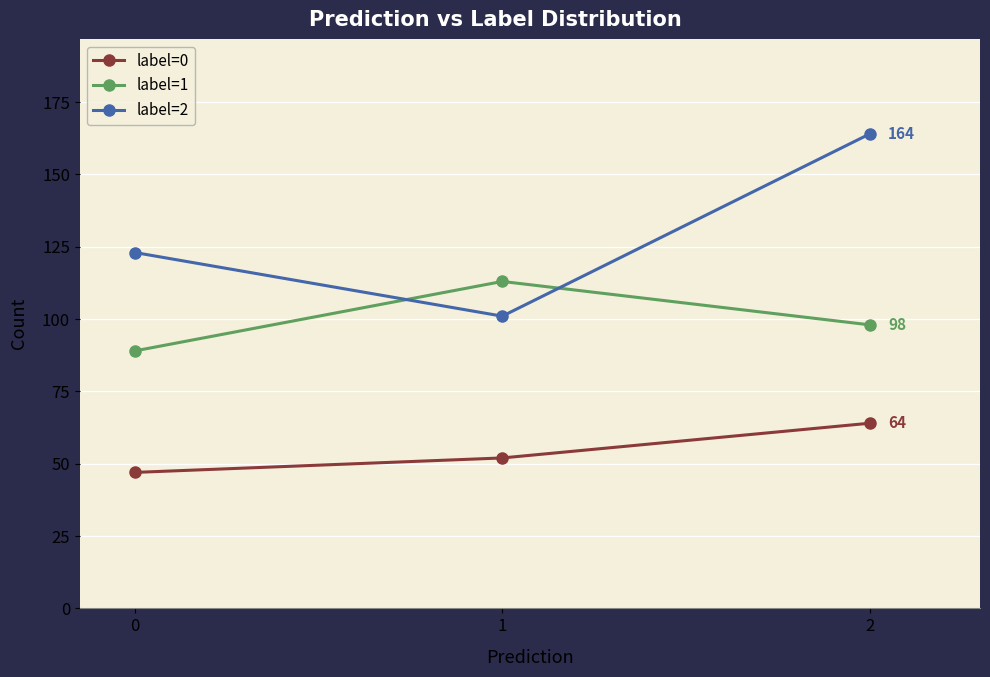

What is the maximum value for label=1?

113